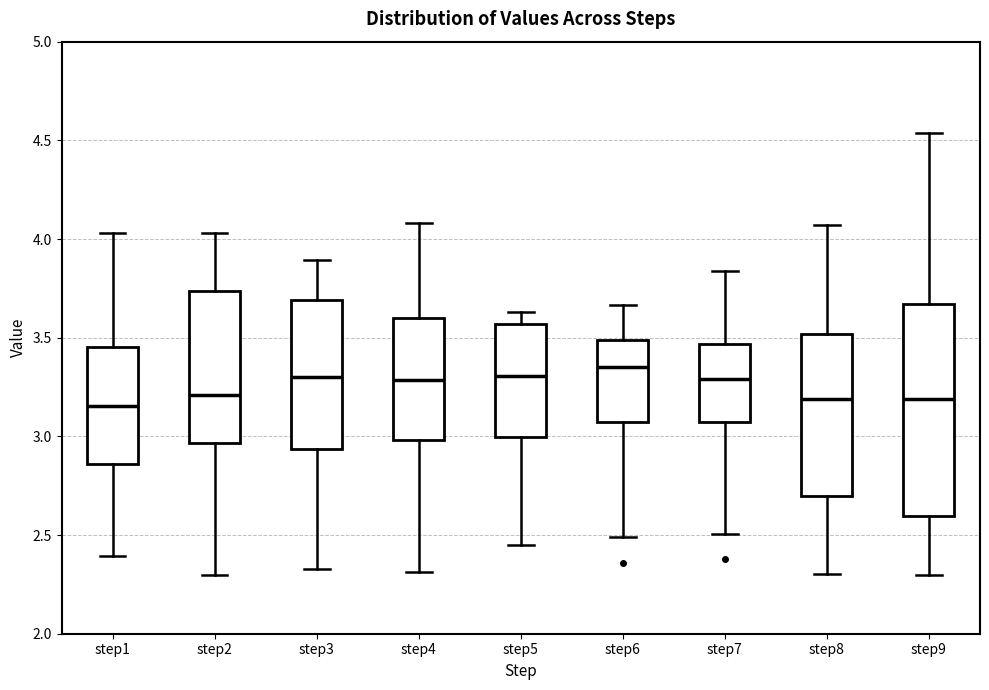

Reading left to right, read every box against the y-axis: the position of its median line, the range the box covers, and the ends of its whiskers. The values are not printed on the chart, so give them approximately, as read against the axis.

step1: median 3.15, box 2.85 to 3.45, whiskers 2.40 to 4.05
step2: median 3.20, box 2.95 to 3.75, whiskers 2.30 to 4.05
step3: median 3.30, box 2.95 to 3.70, whiskers 2.35 to 3.90
step4: median 3.30, box 3.00 to 3.60, whiskers 2.30 to 4.10
step5: median 3.30, box 3.00 to 3.55, whiskers 2.45 to 3.65
step6: median 3.35, box 3.05 to 3.50, whiskers 2.50 to 3.65
step7: median 3.30, box 3.05 to 3.45, whiskers 2.50 to 3.85
step8: median 3.20, box 2.70 to 3.50, whiskers 2.30 to 4.05
step9: median 3.20, box 2.60 to 3.65, whiskers 2.30 to 4.55